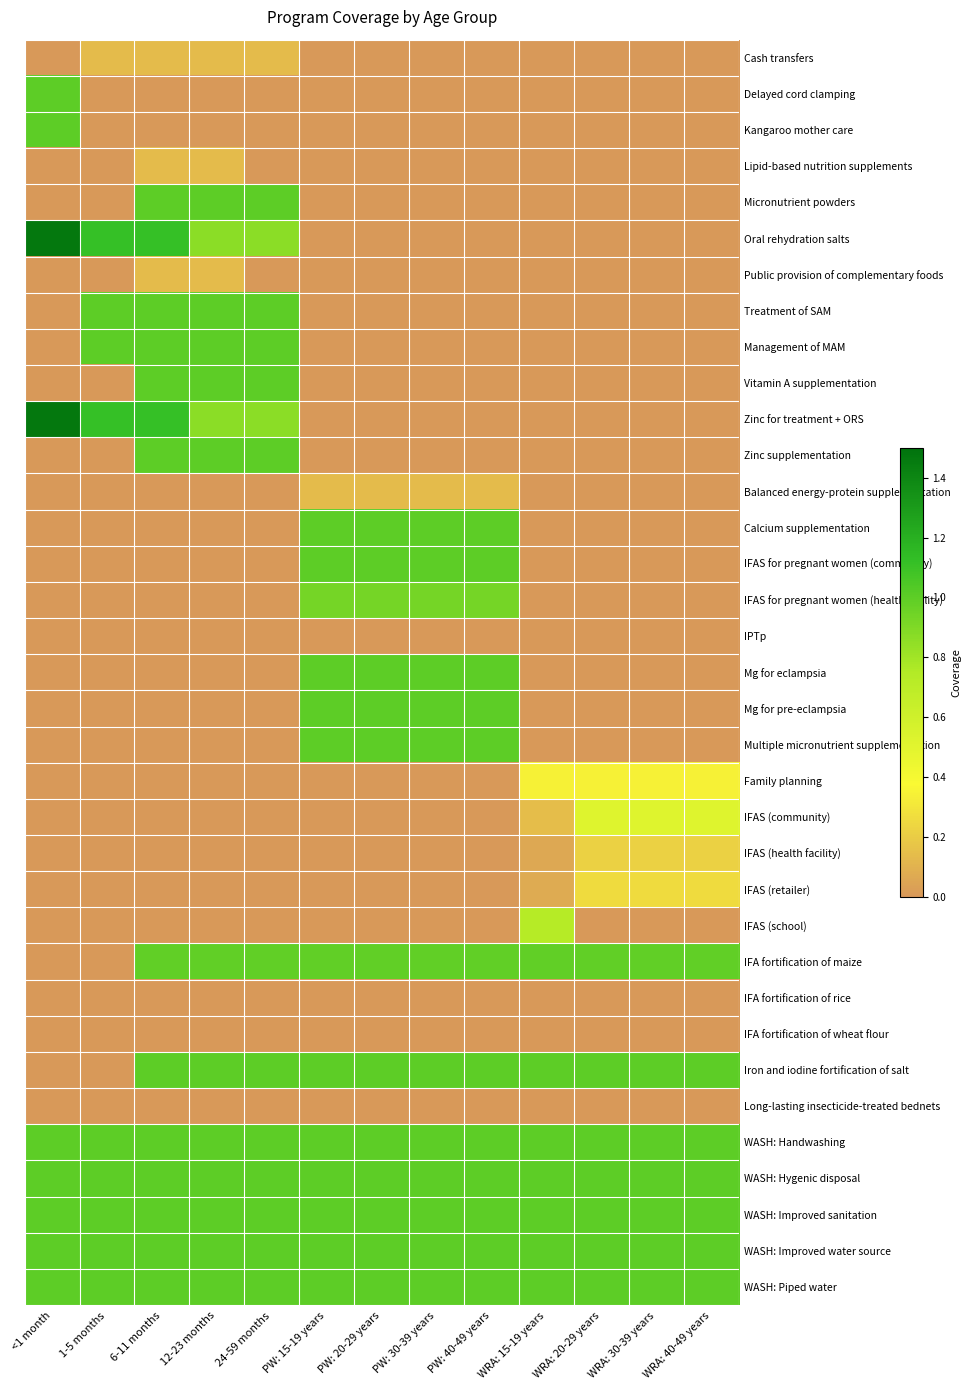

What is the difference between the highest and lowest values at PW: 20-29 years?

1.0